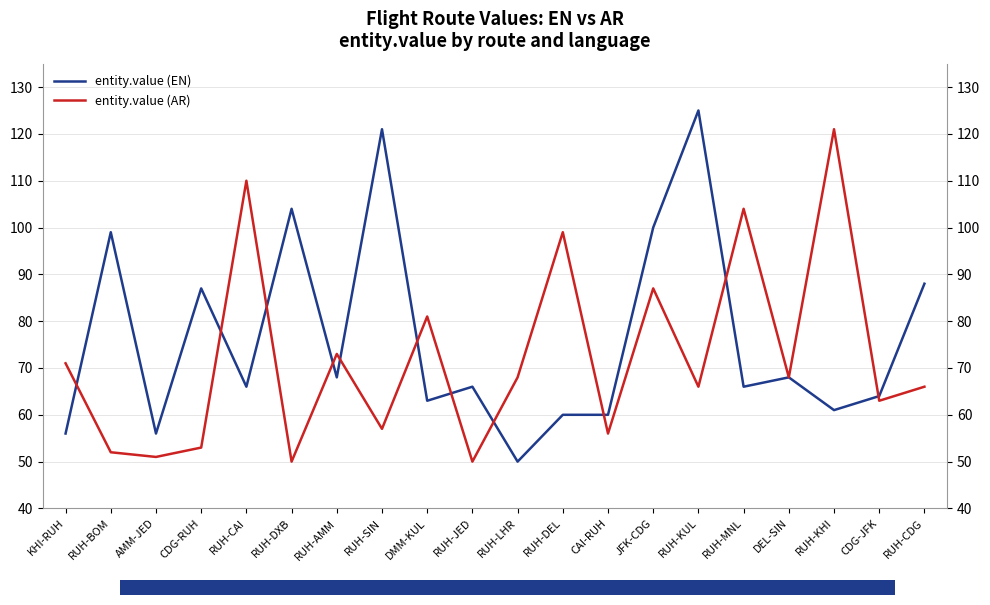

Where do entity.value (AR) and entity.value (EN) first cross each other?

KHI-RUH and RUH-BOM